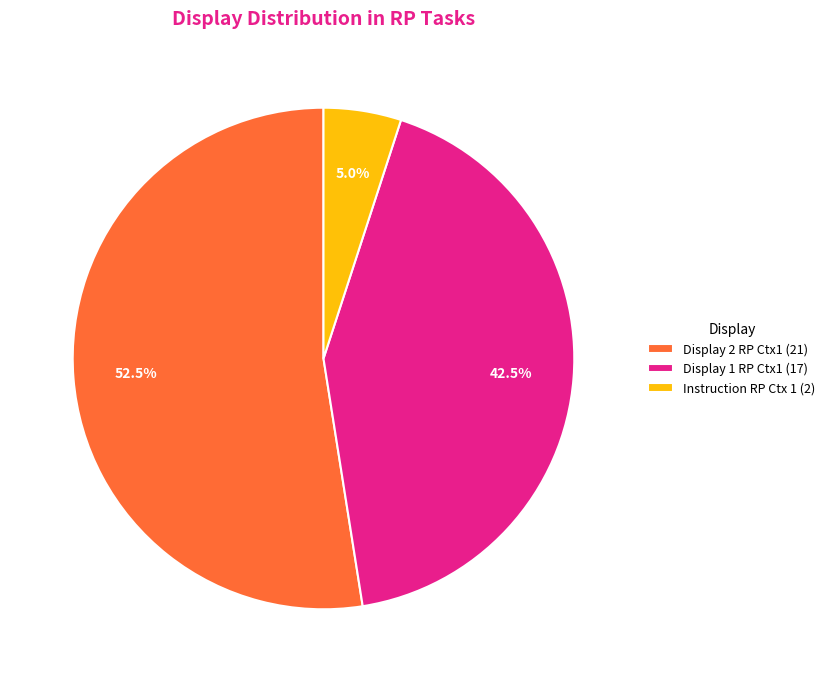

What is the total percentage of Display 2 RP Ctx1 (21) and Instruction RP Ctx 1 (2)?

57.5%